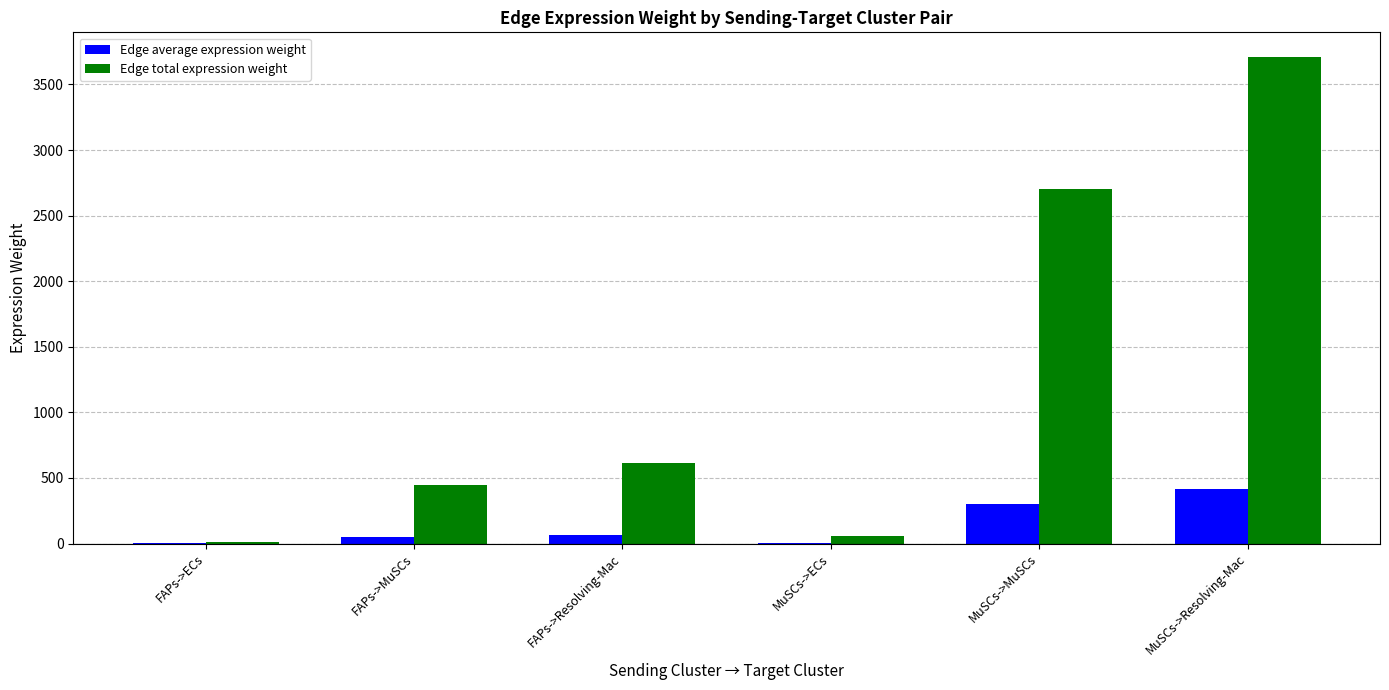

Which series changed the most between FAPs->ECs and MuSCs->Resolving-Mac?

Edge total expression weight